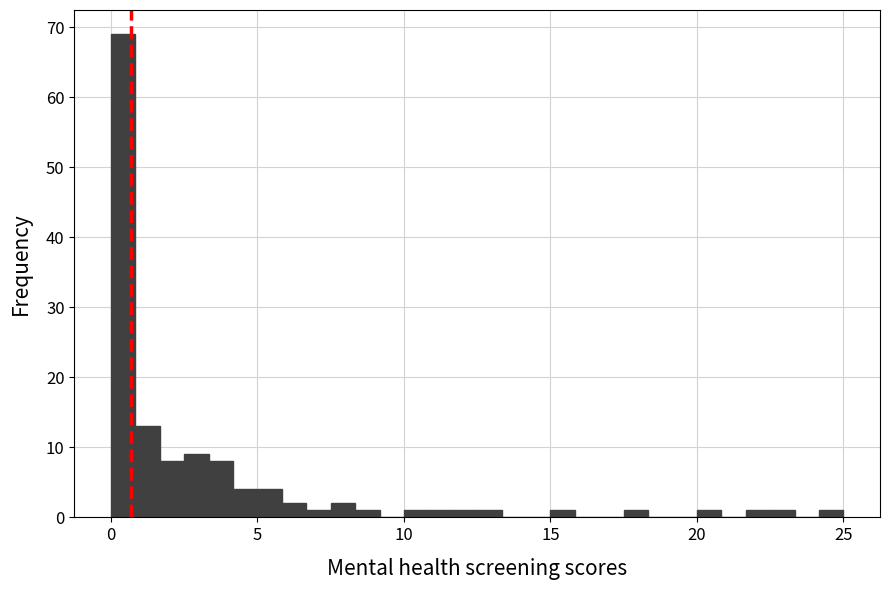

Read against the x-axis, roughly where is the centre of the tallest bar?

0.5